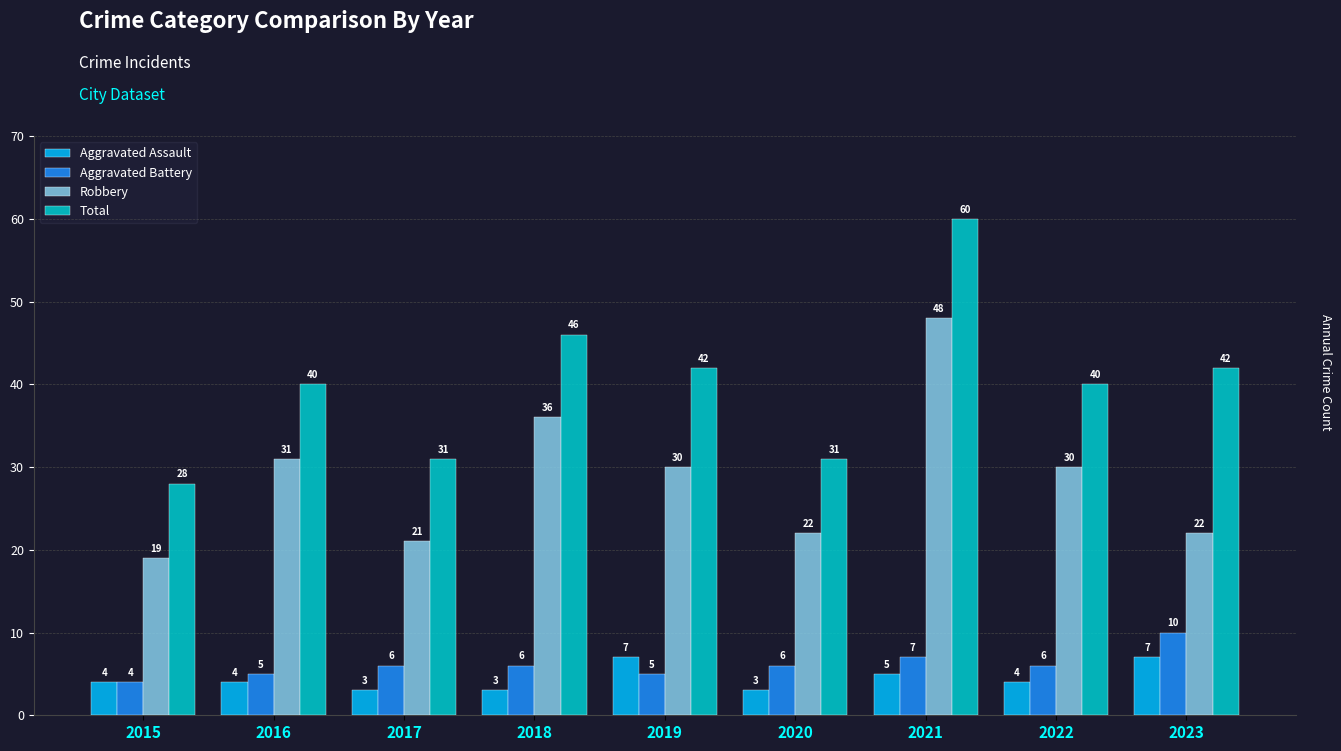

What is the sum of all Robbery values?

259